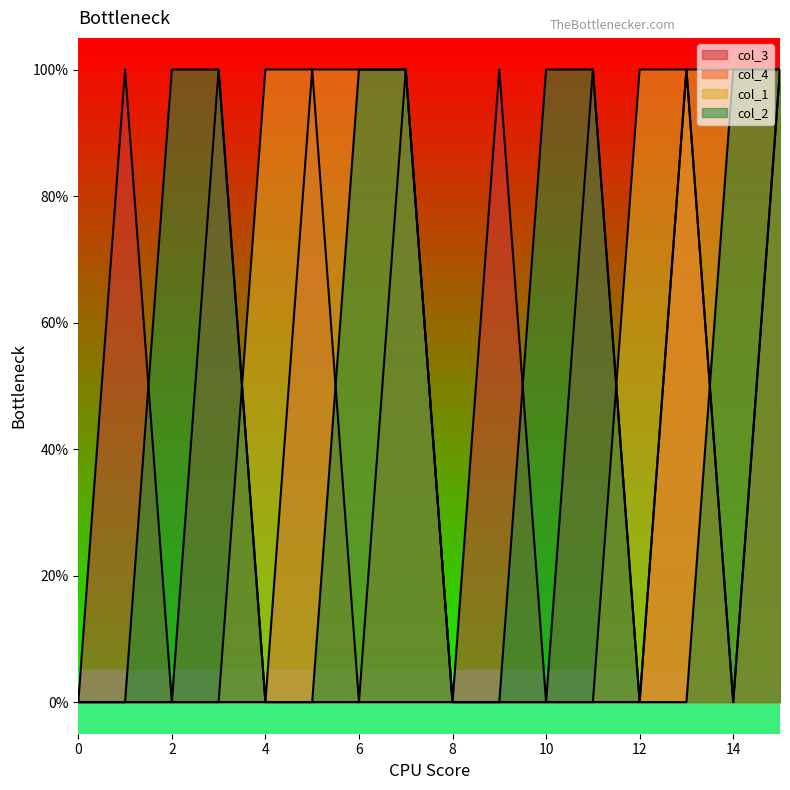

Between 11 and 15, which series saw the biggest shift?

col_4